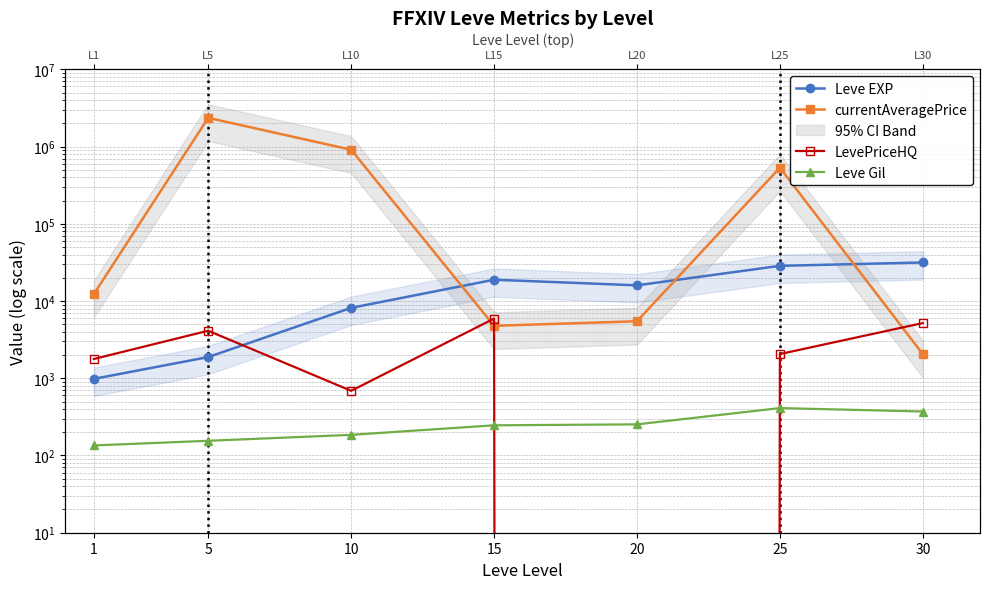

Reading left to right, transcribe all the data shown in this chart.

Leve EXP: 982	1882	8157	18880	15977	28560	31578
currentAveragePrice: 12330	2357104	910556	4777	5475	532844	2051
LevePriceHQ: 1776	4126	688	5925	0	2058	5187
Leve Gil: 135	155	185	246	253	411	371